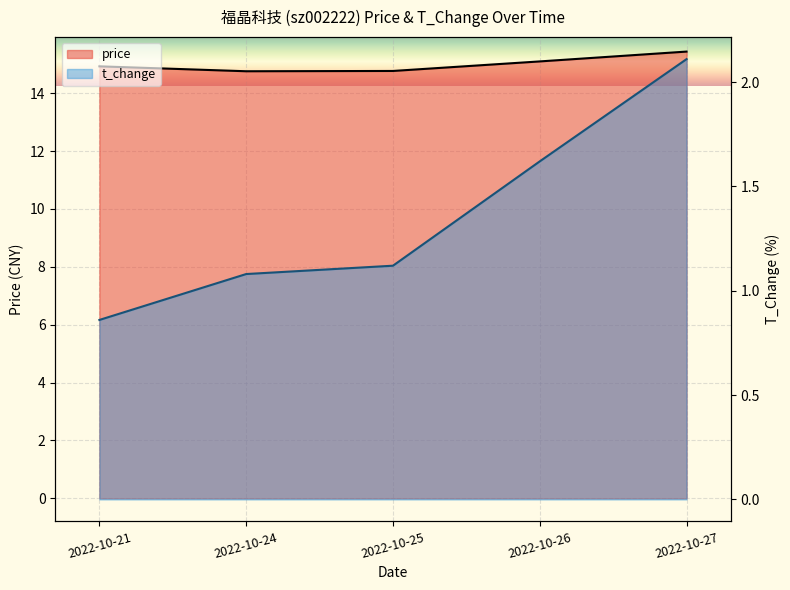

Reading left to right, transcribe all the data shown in this chart.

price: 2022-10-21=14.9	2022-10-24=14.8	2022-10-25=14.8	2022-10-26=15.1	2022-10-27=15.4
t_change: 2022-10-21=0.9	2022-10-24=1.1	2022-10-25=1.1	2022-10-26=1.6	2022-10-27=2.1